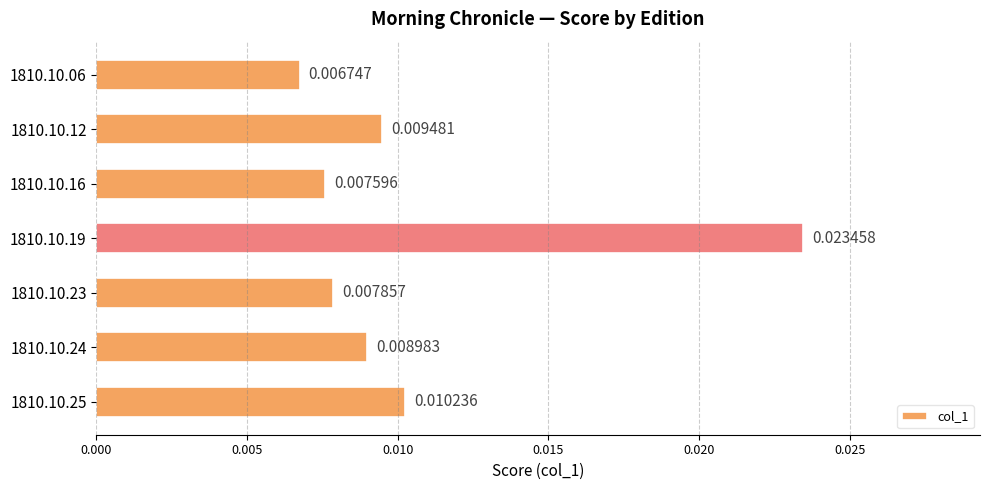

How many bars are there in total?

7